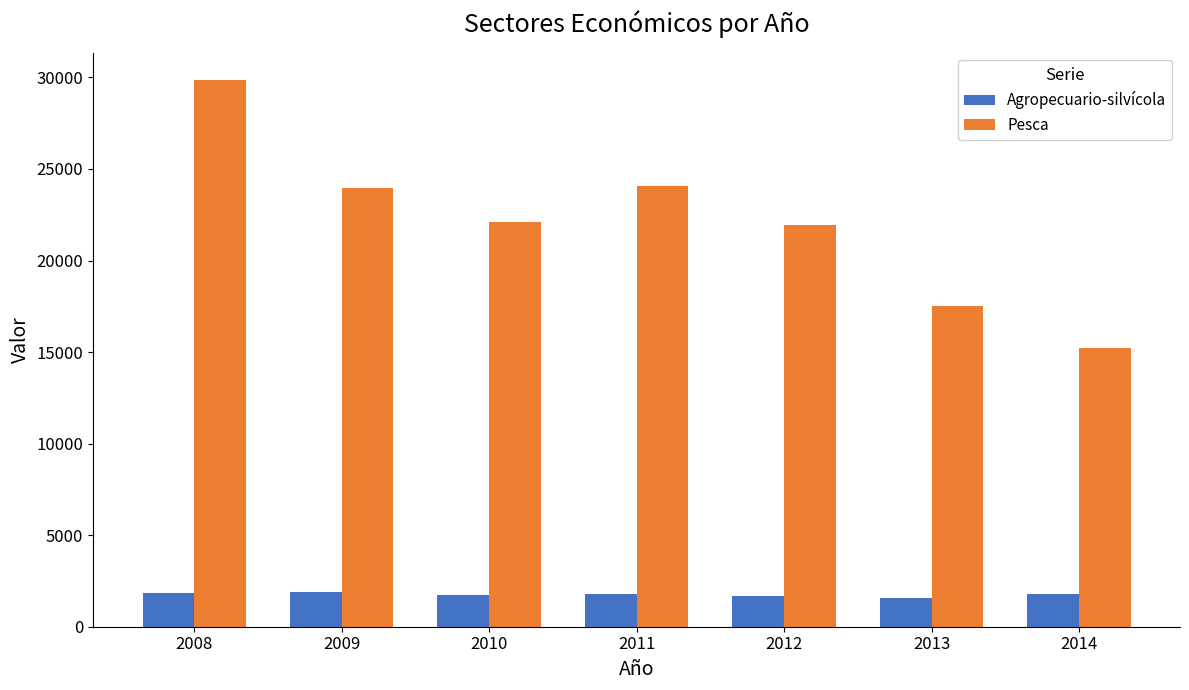

Rank the series by their average value, from highest to lowest.

Pesca, Agropecuario-silvícola